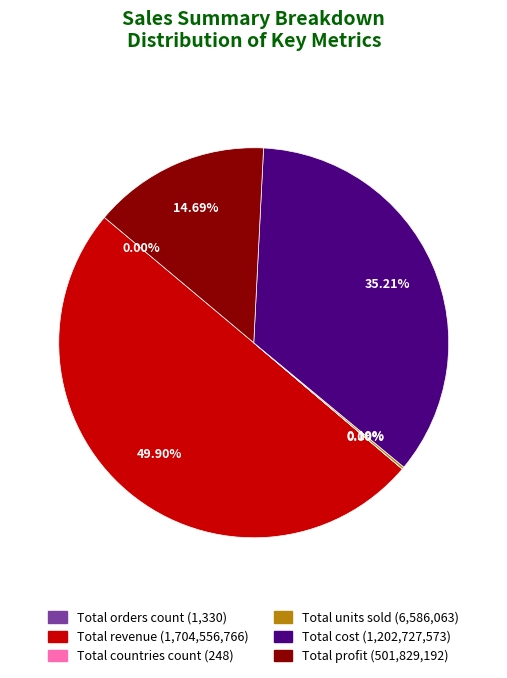

What is the largest slice in the pie chart?

Total revenue